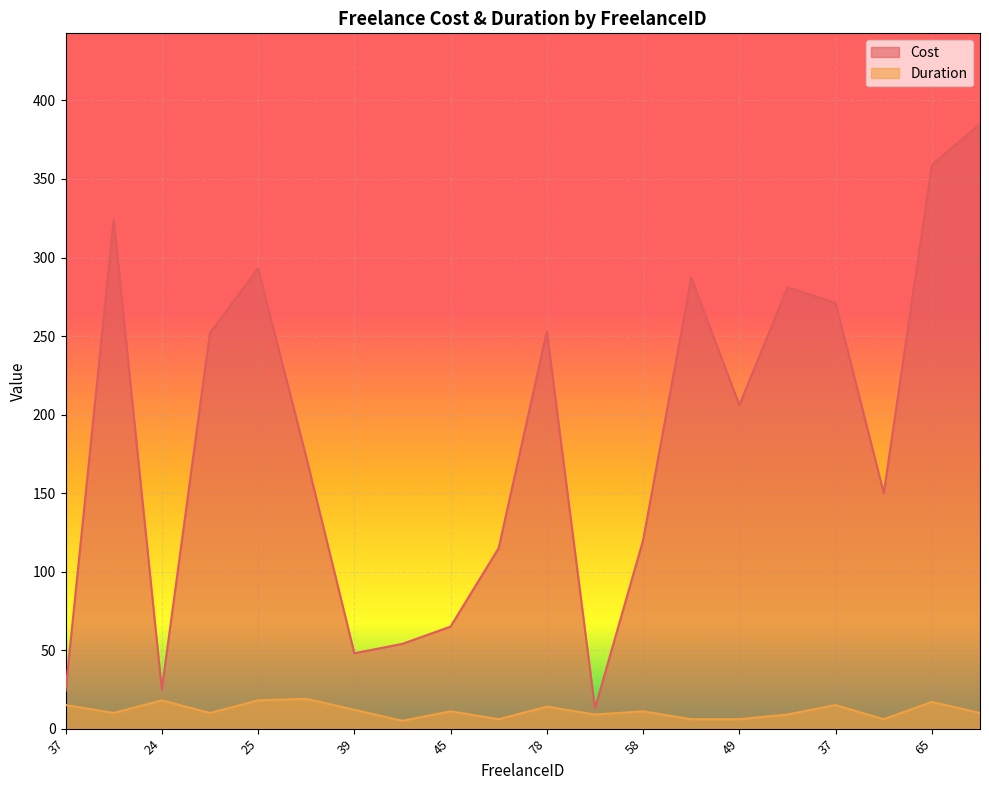

At which category does Cost reach its first local valley?

24